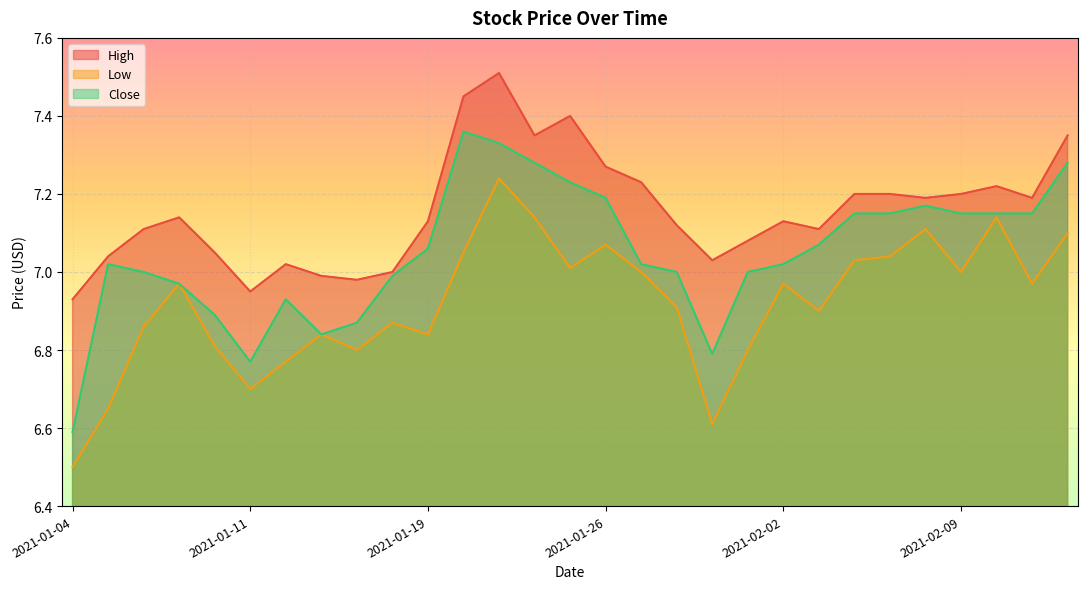

What is the difference between the highest and lowest values at 2021-02-01?

0.3